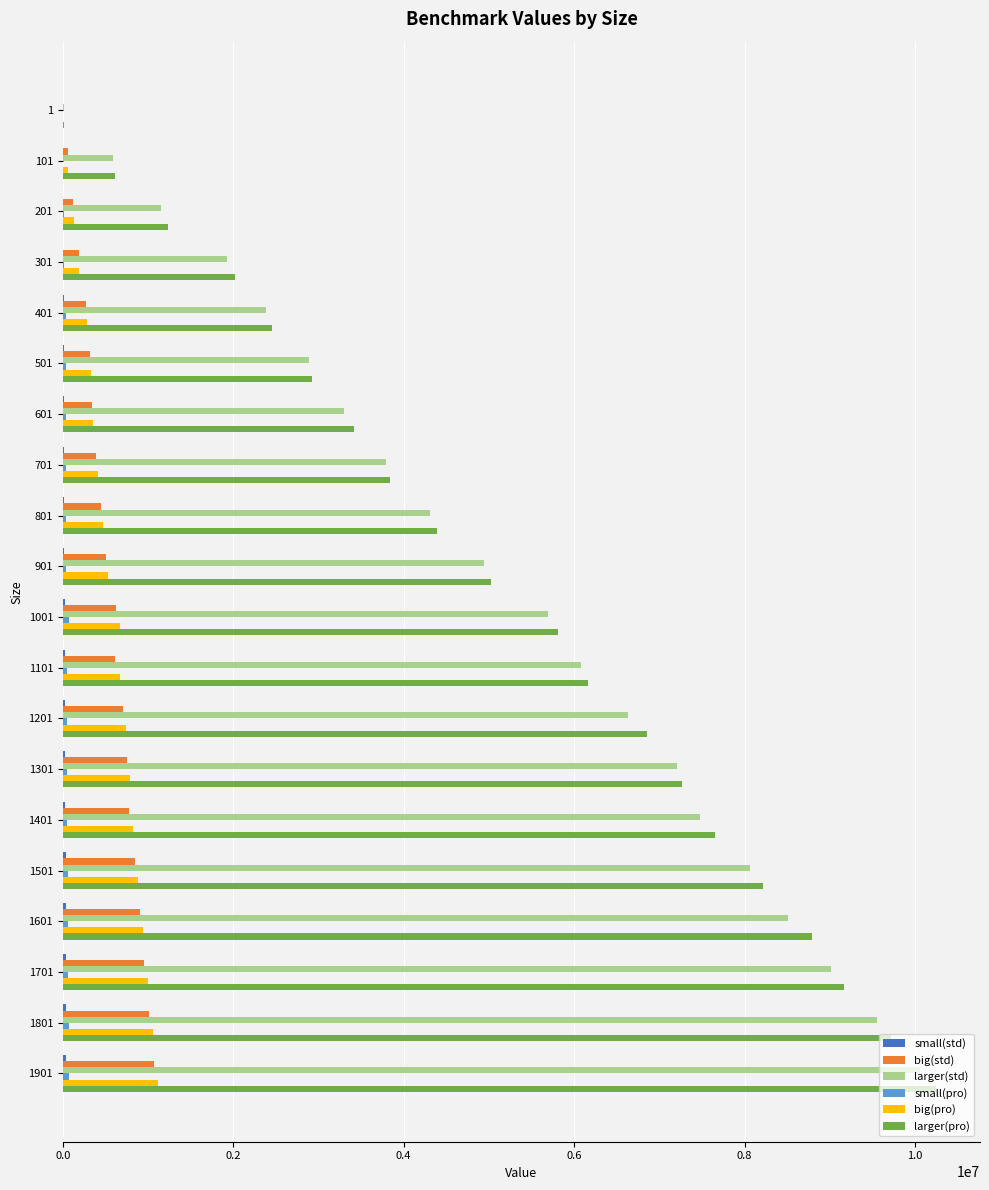

What is the sum of all larger(std) values?

103558787